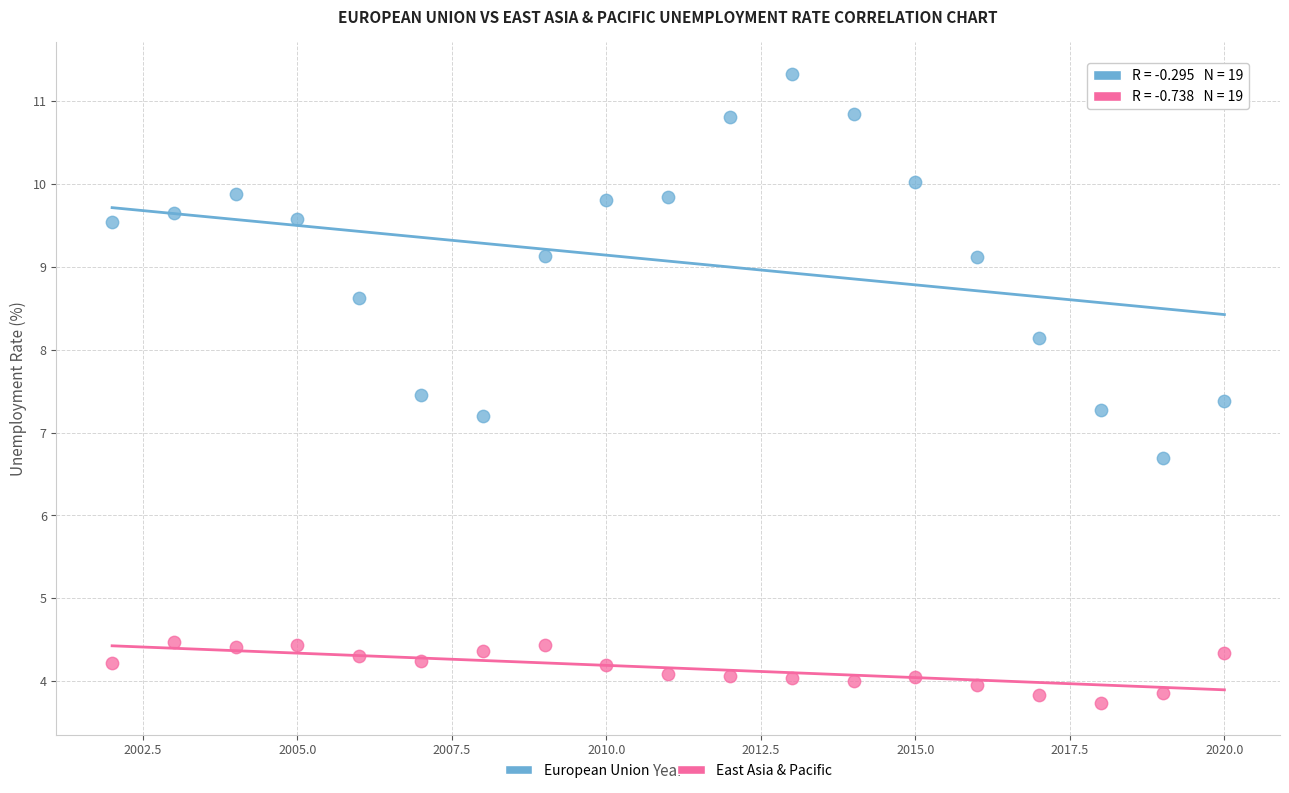

What are all the series names shown in the legend?

European Union, East Asia & Pacific